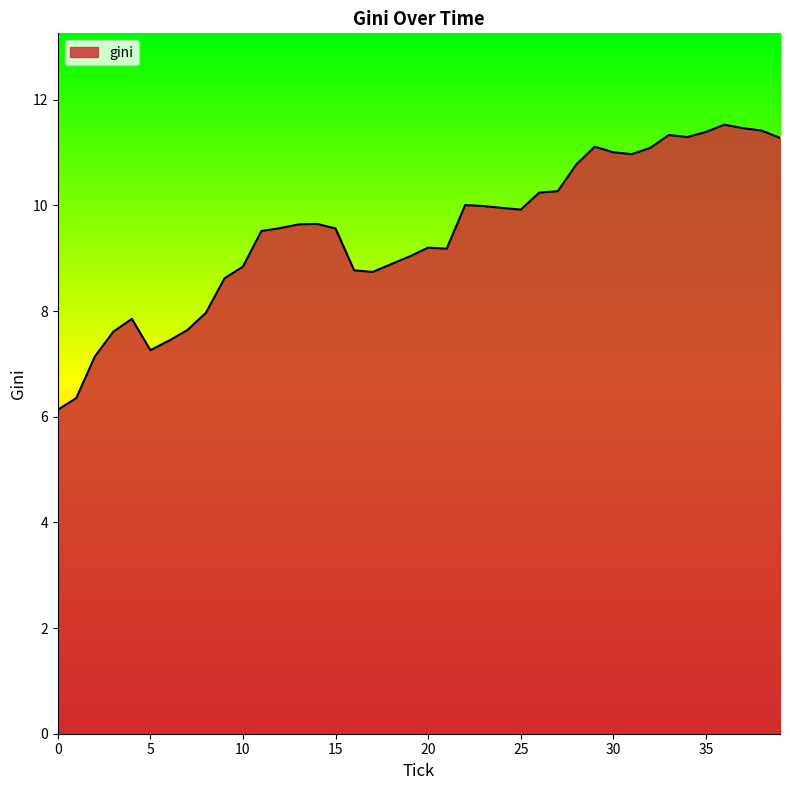

How many series are shown in this chart?

1